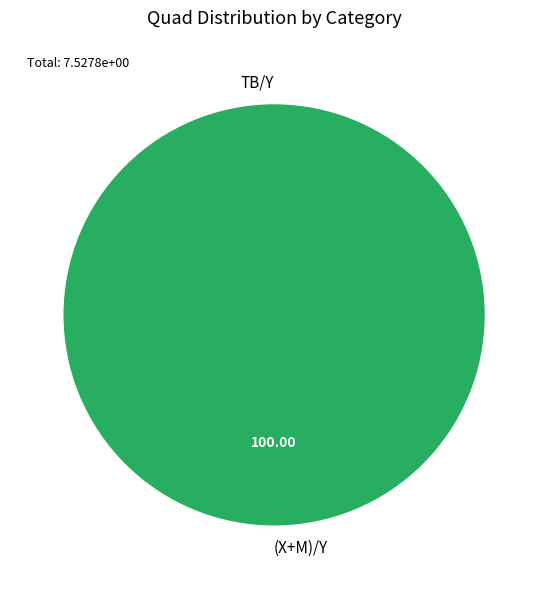

Combined, what portion of the pie is (X+M)/Y and TB/Y?

100.0%